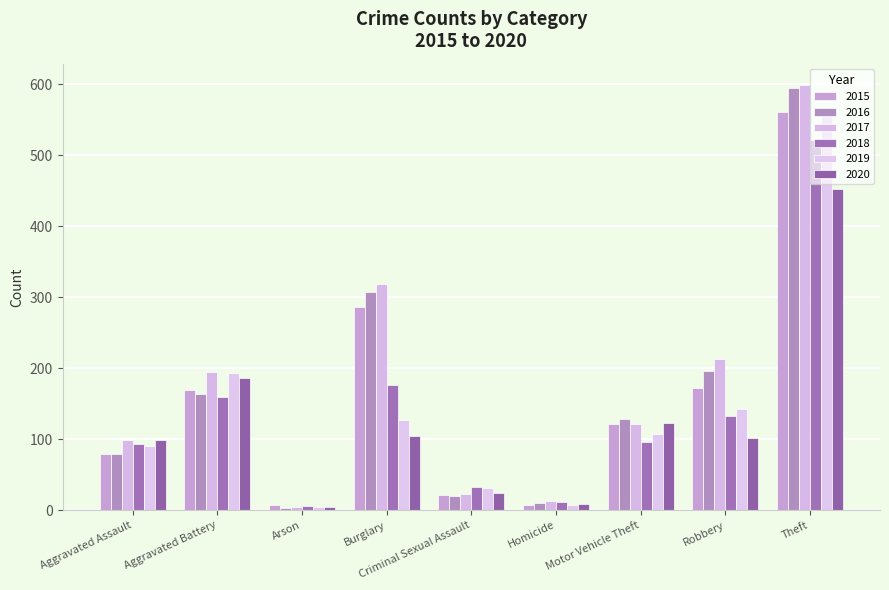

What is the difference between the maximum and minimum values in the 2019 series?

559